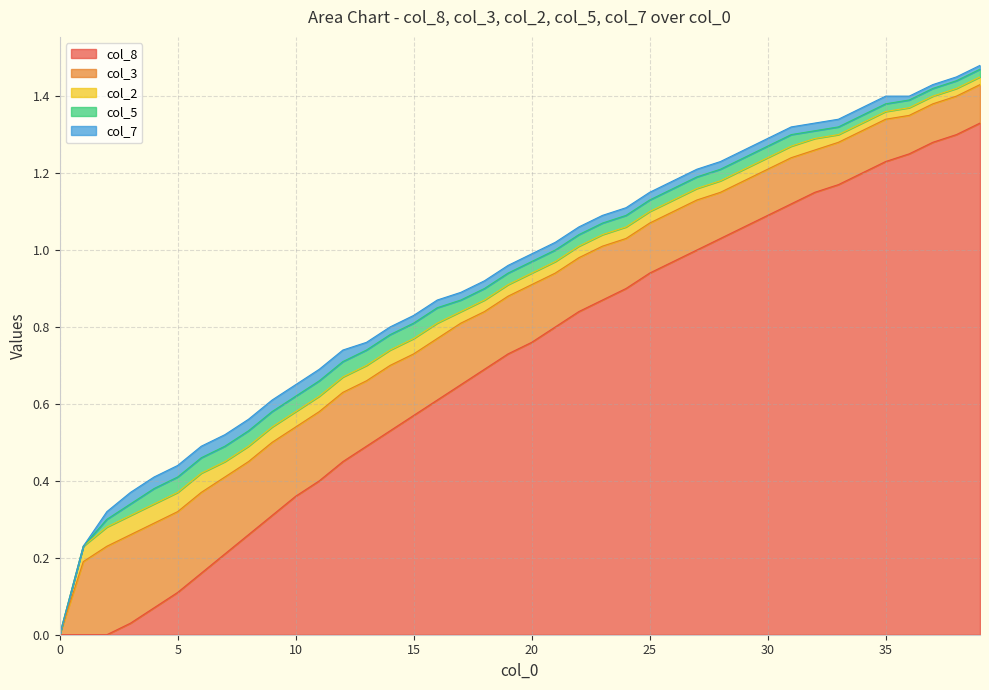

At which category is the sum across all series the highest?

39